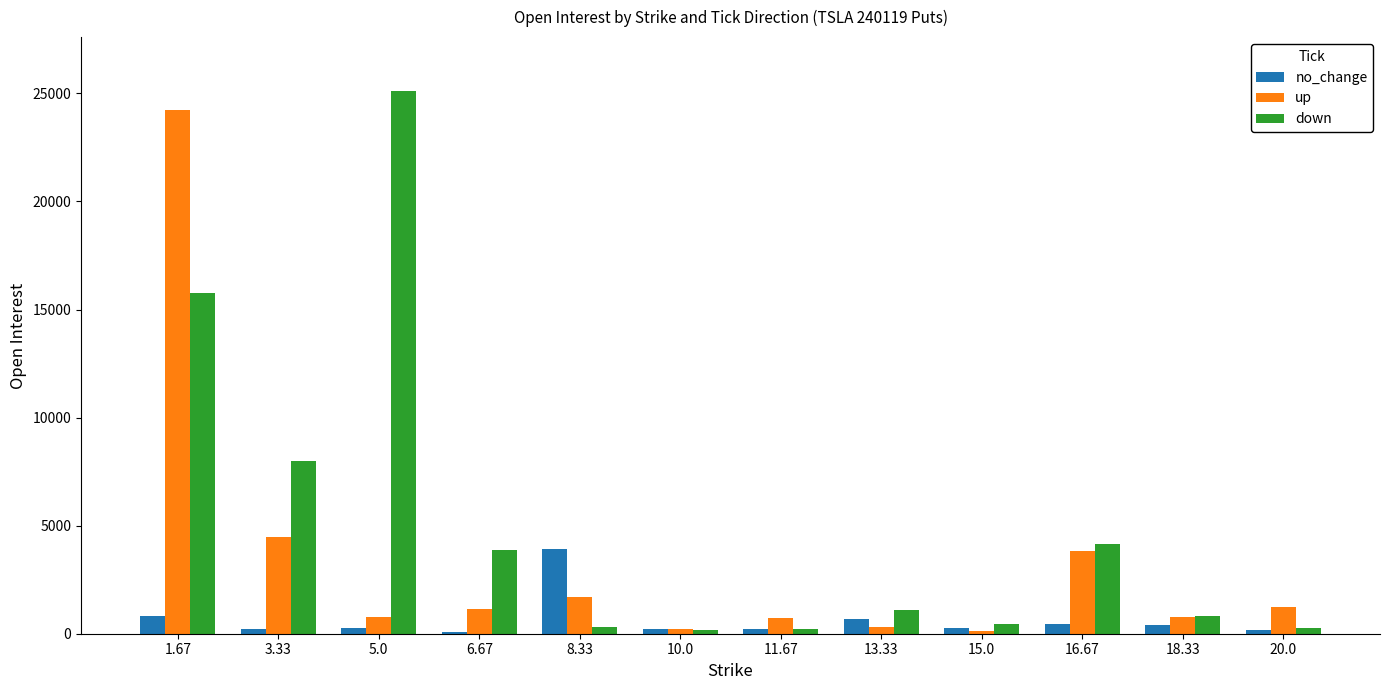

The no_change series shows 5848 at 8.33. True or false?

False